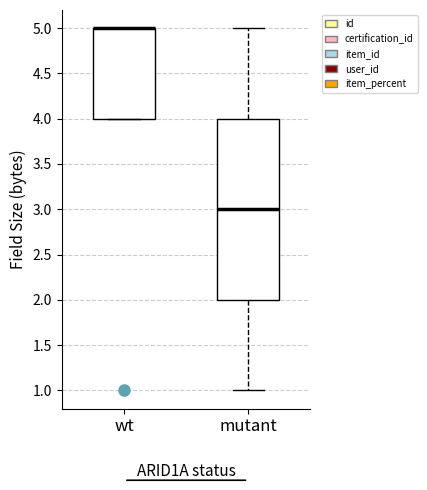

Reading left to right, transcribe this box plot: for each box, give where its median line is, the range the box spans, and where its two whiskers end, as read against the y-axis. The values are not printed on the chart, so give them approximately, as read against the axis.

wt: median 5 (drawn on the box's upper edge), box 4 to 5, whiskers 4 to 5
mutant: median 3, box 2 to 4, whiskers 1 to 5